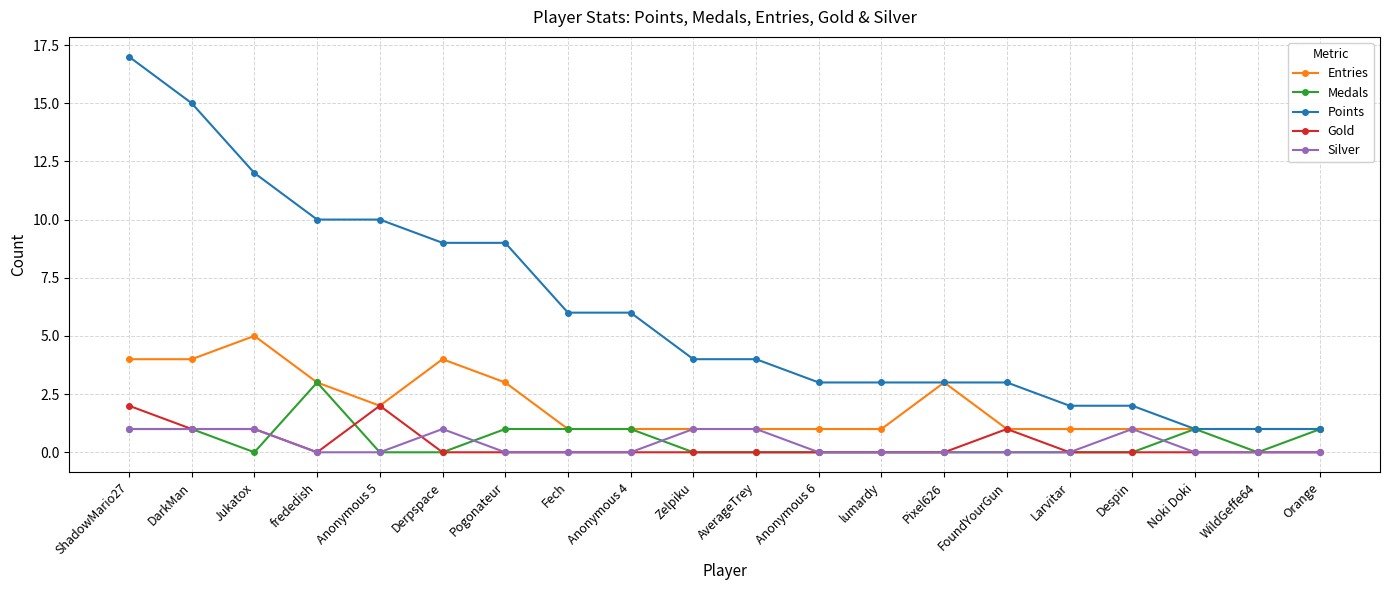

Count the number of data series in this chart.

5